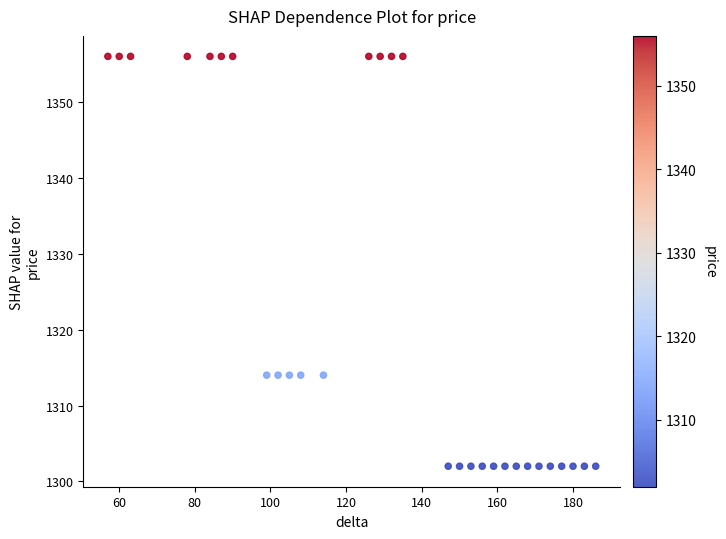

What is the range of Y values (max minus min)?

54